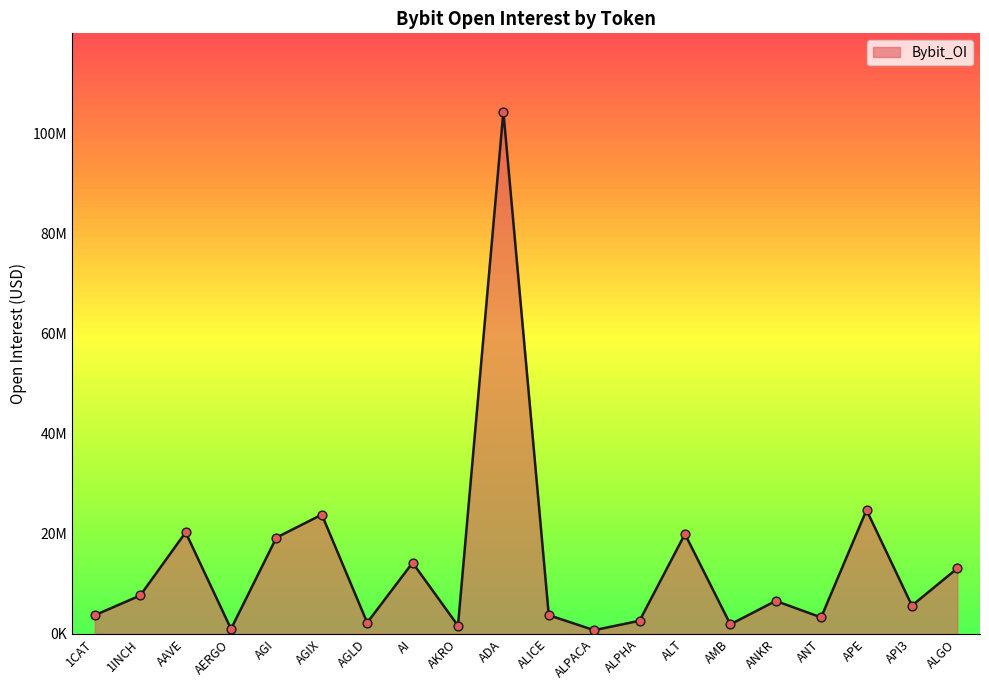

What is the change in value from AGI to ALGO?

-6144323